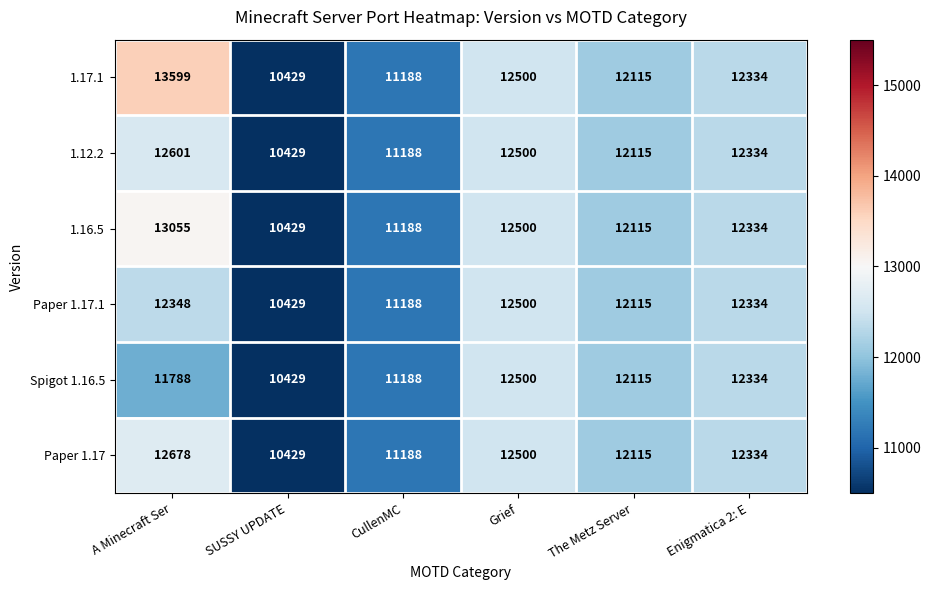

Rank the categories by Spigot 1.16.5 value from lowest to highest.

SUSSY UPDATE, CullenMC, A Minecraft Ser, The Metz Server, Enigmatica 2: E, Grief